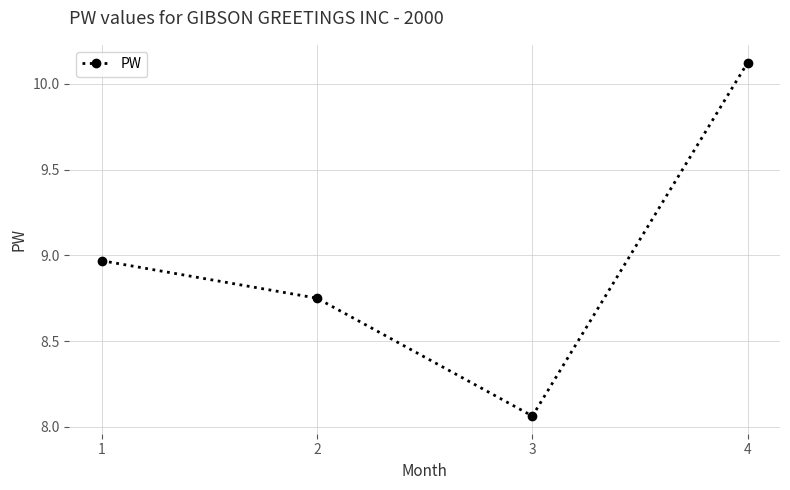

The chart shows a value of 4.1 at 1. True or false?

False